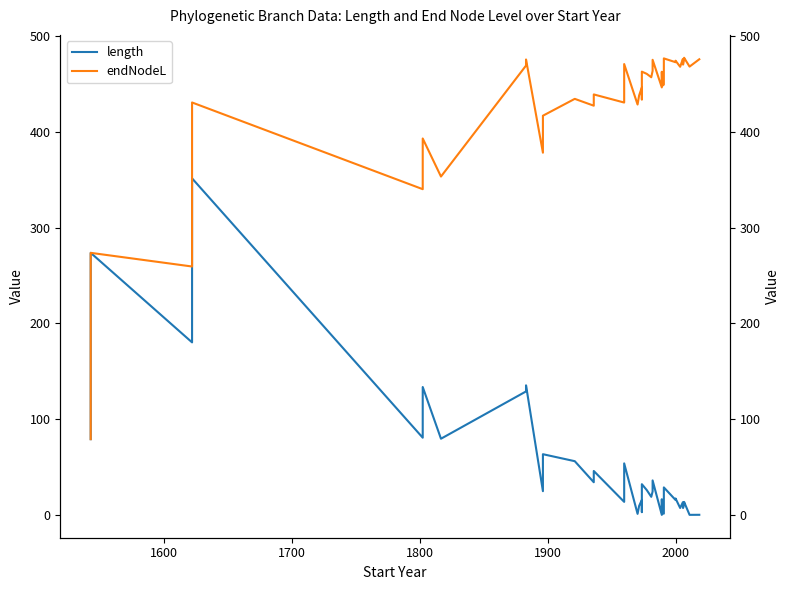

Rank the series by their average value, from highest to lowest.

endNodeL, length